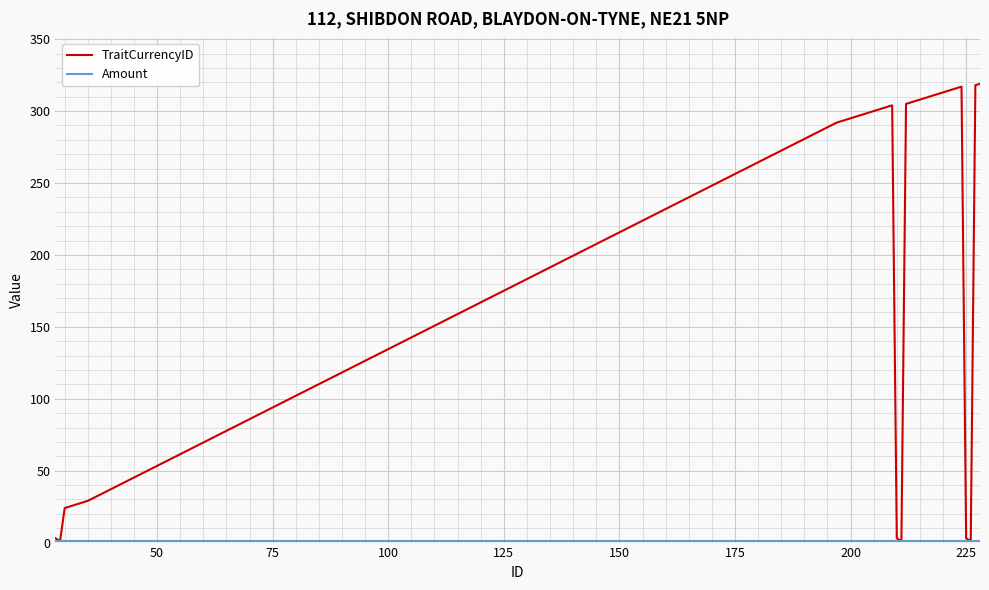

In TraitCurrencyID, how many points are lower than both neighbors (excluding endpoints)?

3